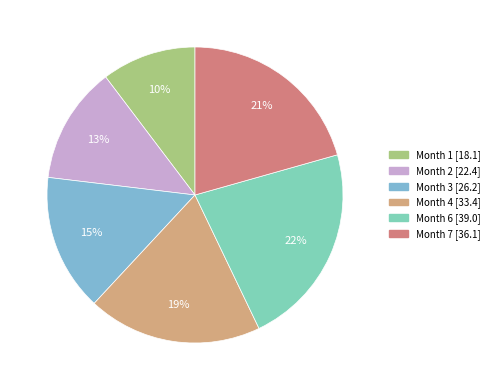

Is there any slice that represents more than half of the pie?

No